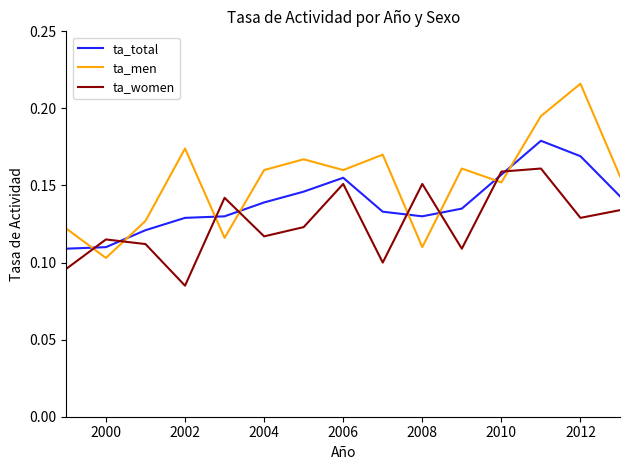

Which series has the widest spread of values?

ta_men